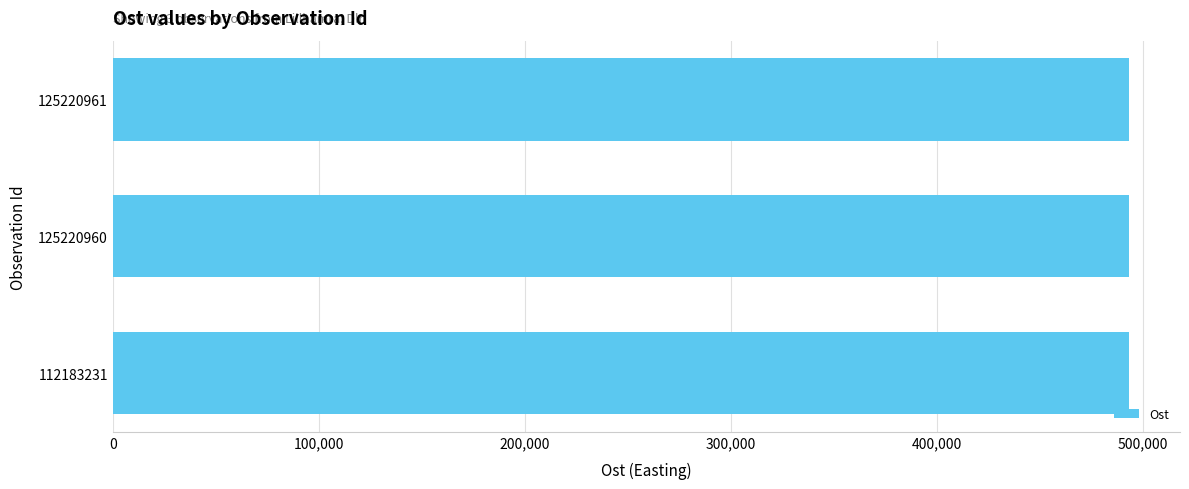

Approximately how many times larger is the value at 125220961 compared to 112183231?

1.0